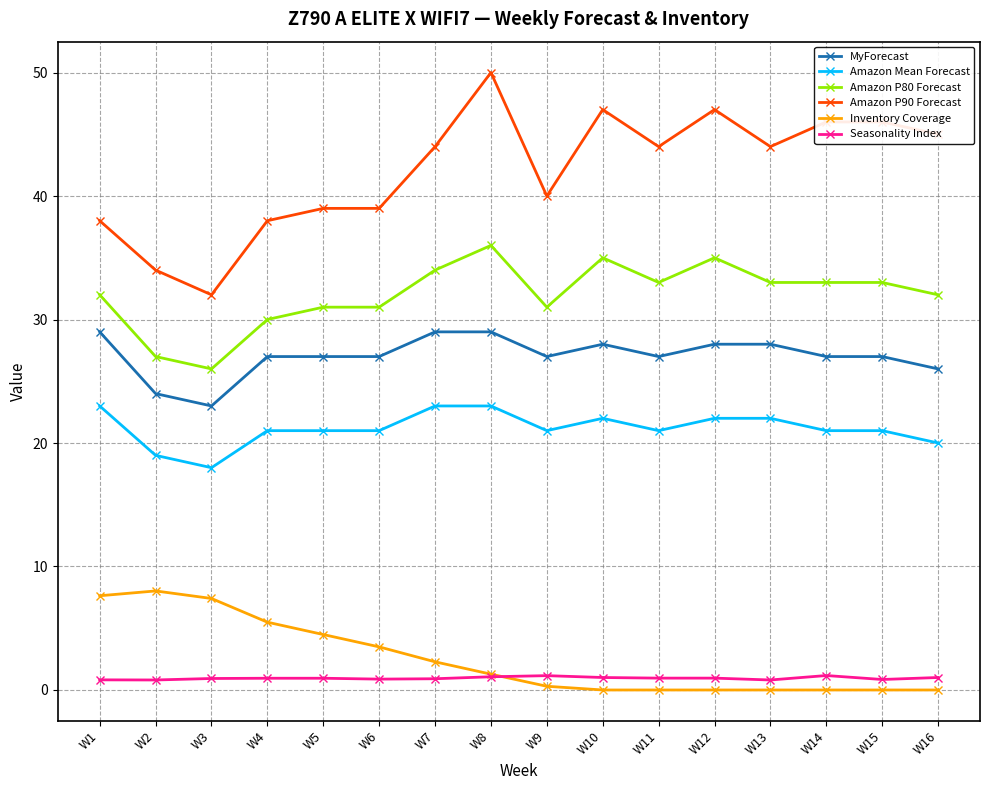

How many values in the Amazon P80 Forecast series are below 33?

8